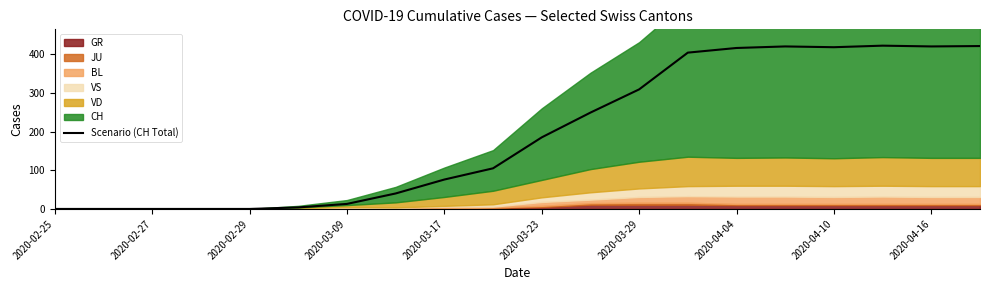

Is it true that Scenario (CH Total) equals 93 at 2020-03-23?

False